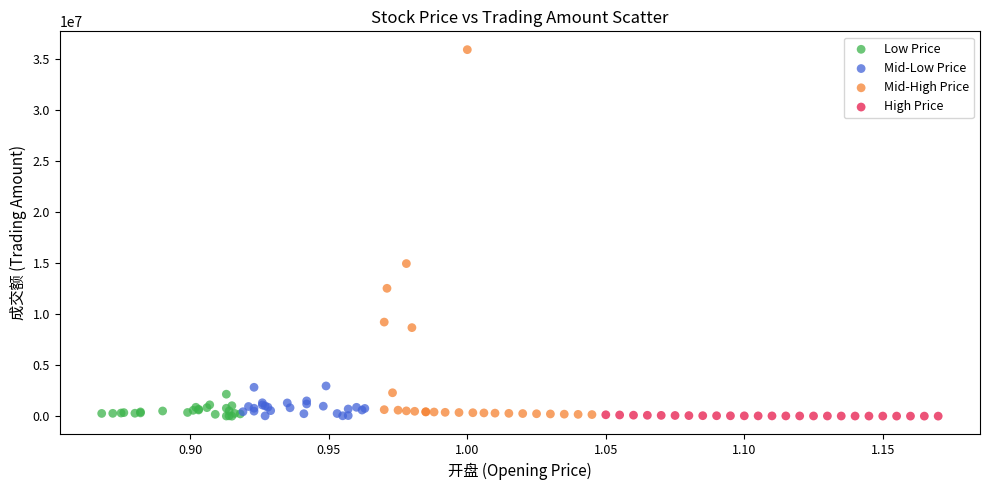

Which series has the largest Y range (max minus min)?

Mid-High Price